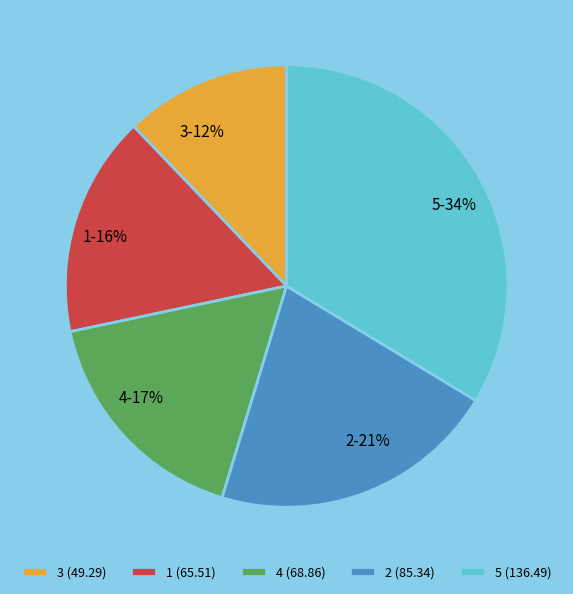

To the nearest percent, what percentage of the pie is 3?

12%